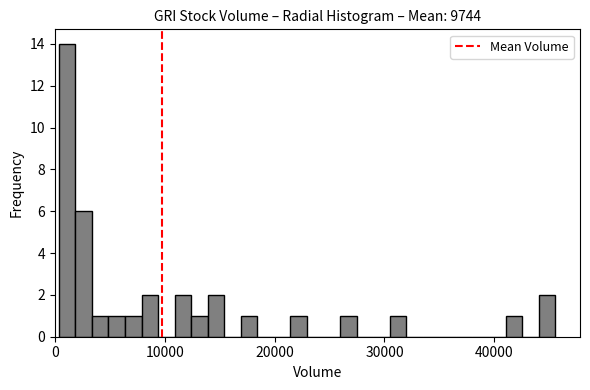

Read against the x-axis, roughly where is the centre of the tallest bar?

1000